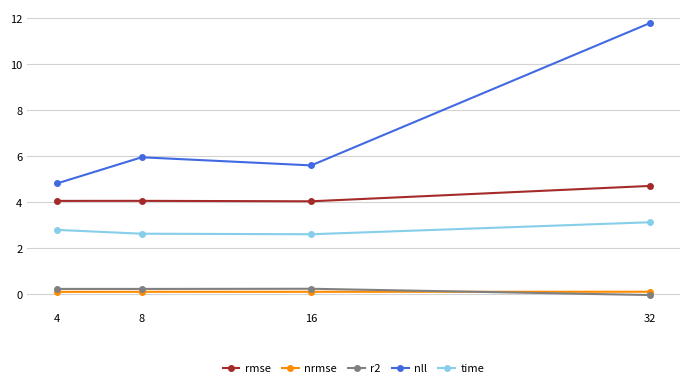

What is the value of the nrmse point at the 3rd from the left?

0.1